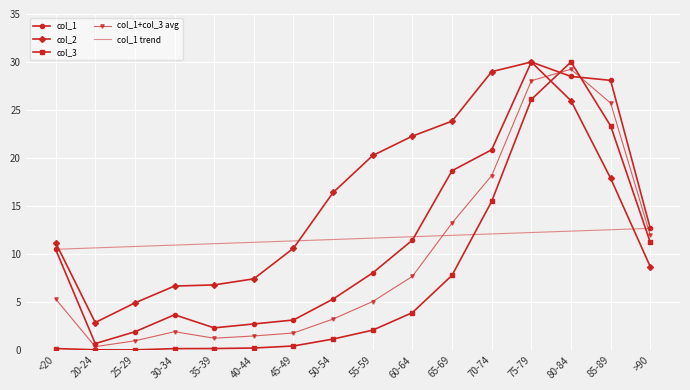

What is the difference between the highest and lowest values at 20-24?

10.6